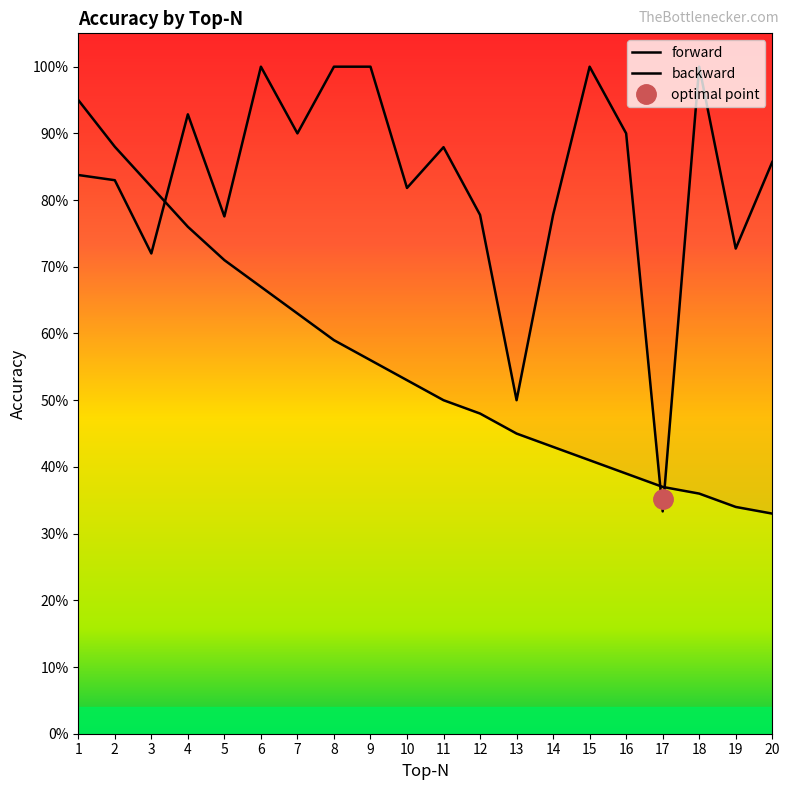

Does the chart have visible grid lines?

No